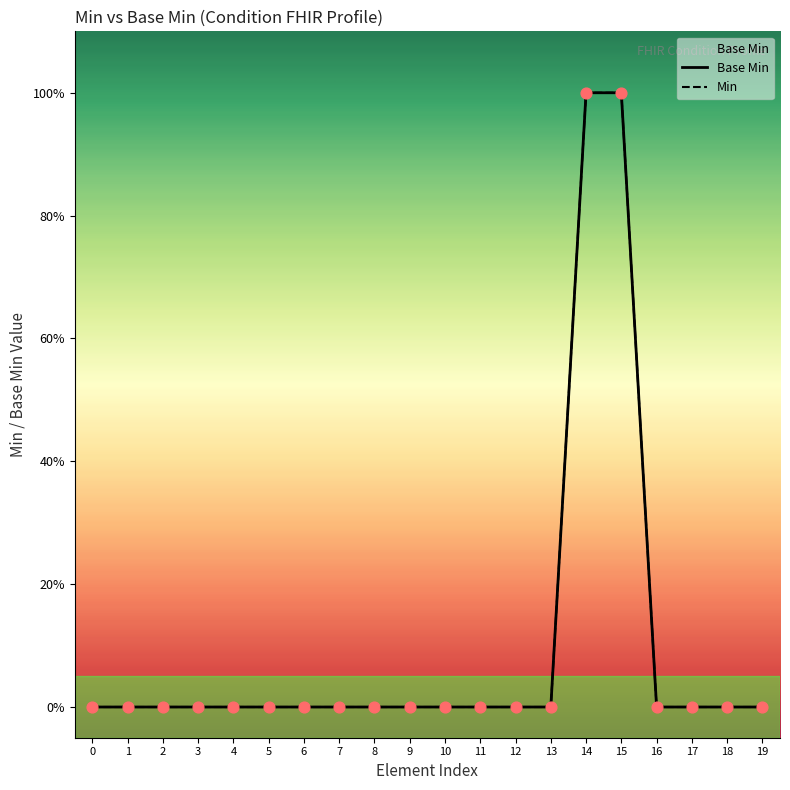

Is the value of Base Min at 18 greater than the value of Min at 5?

No